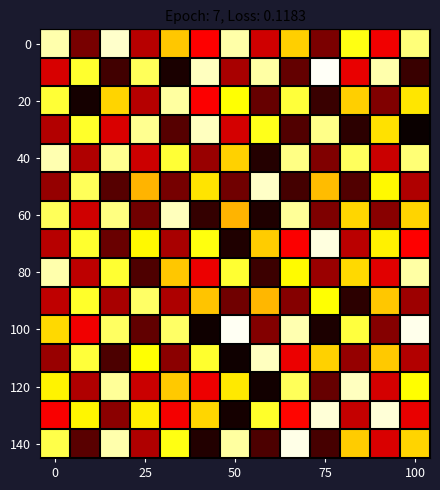

At how many categories does at least one series exceed 0?

13